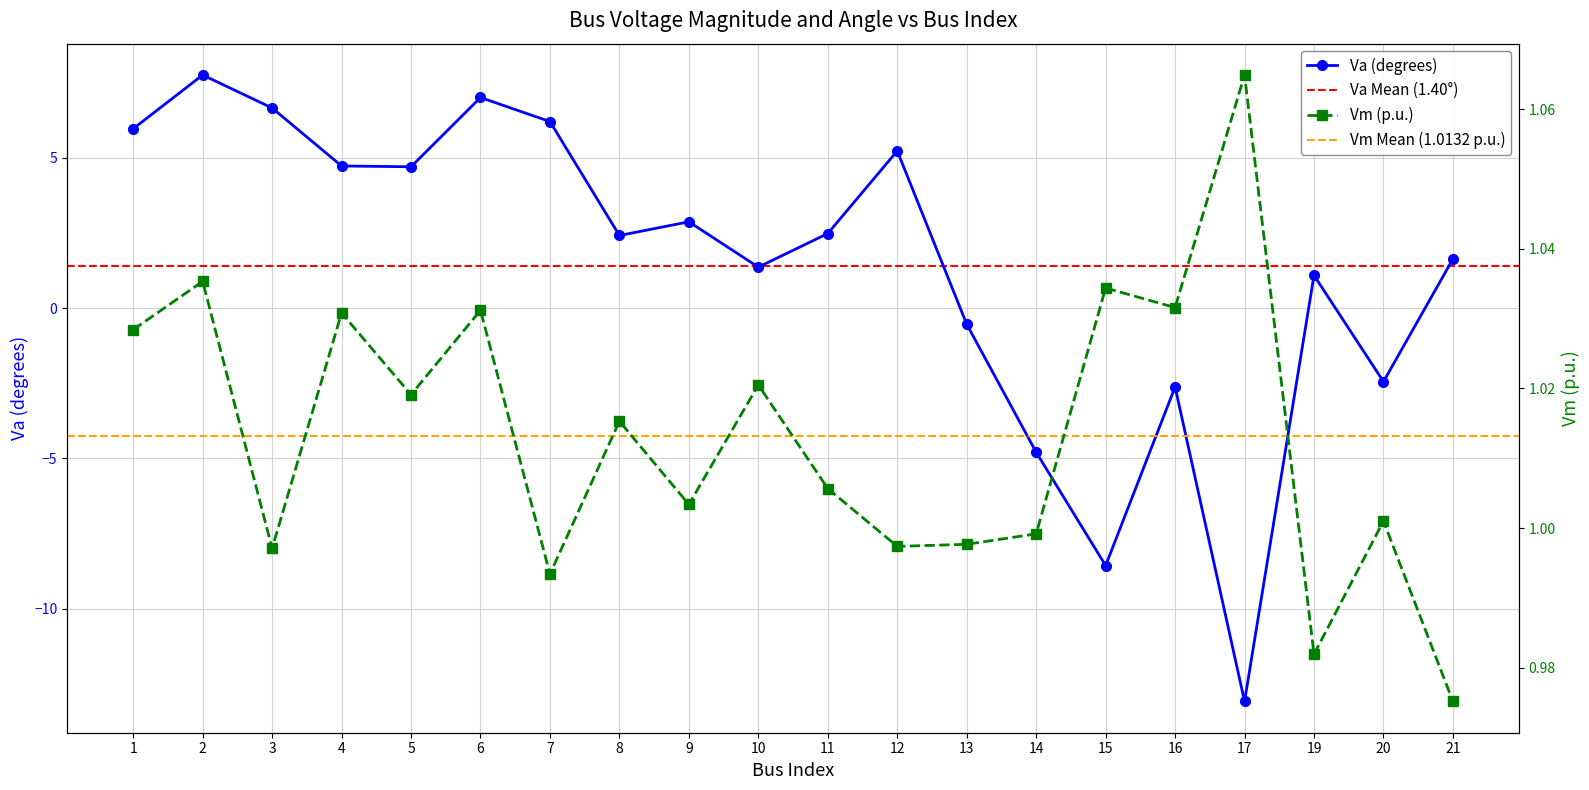

What is the value of the Va point at the 1st from the left?

6.0